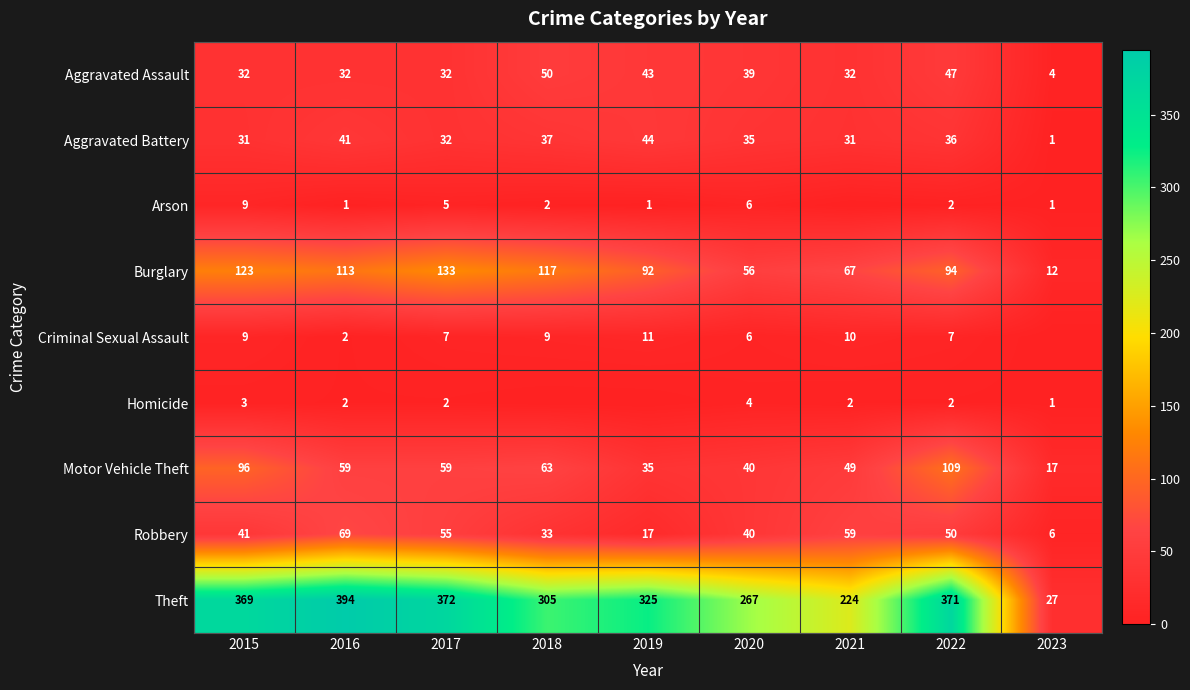

What is the spread (max minus min) of values at 2023?

27